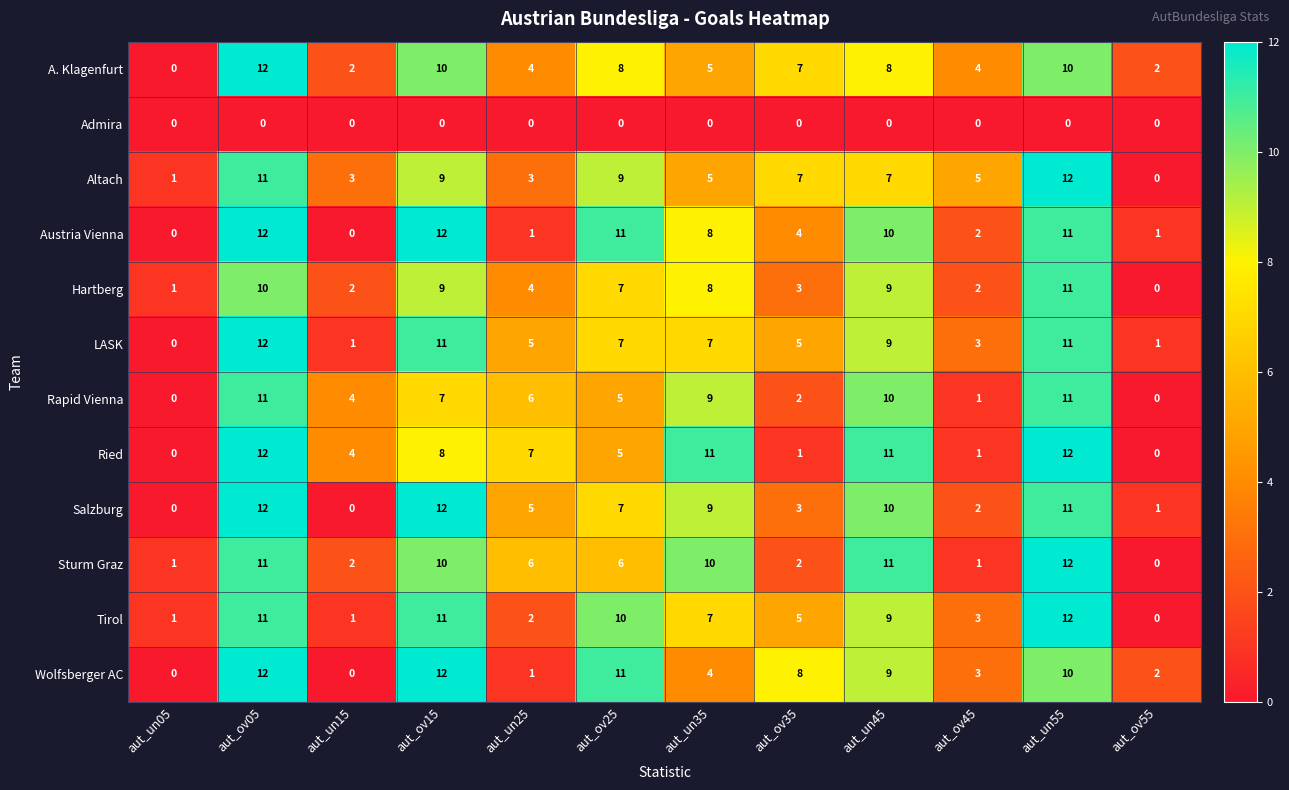

How many data points in LASK are less than 7?

6